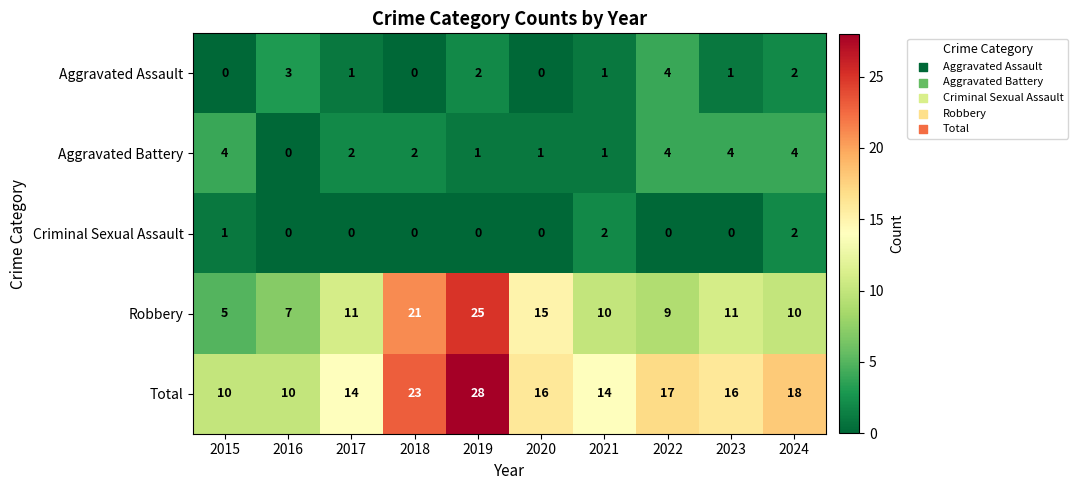

At which label does Total first exceed 16?

2018